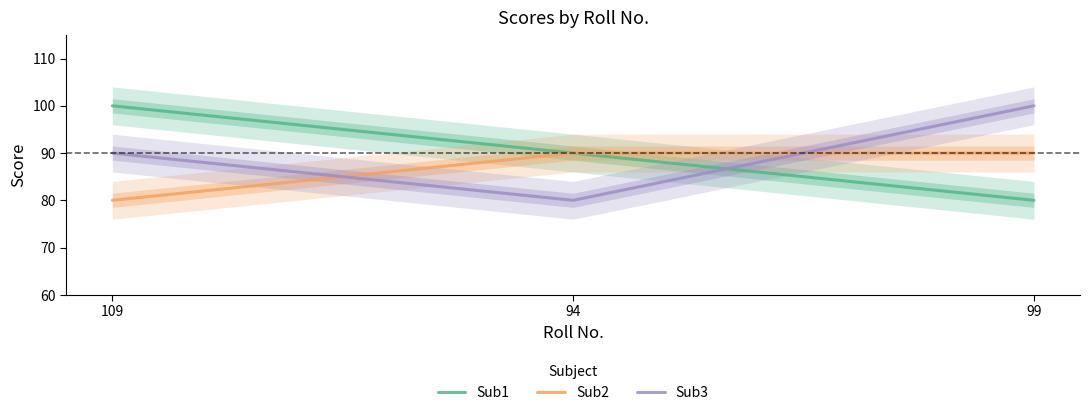

Rank the series at 99 from lowest to highest value.

Sub1, Sub2, Sub3